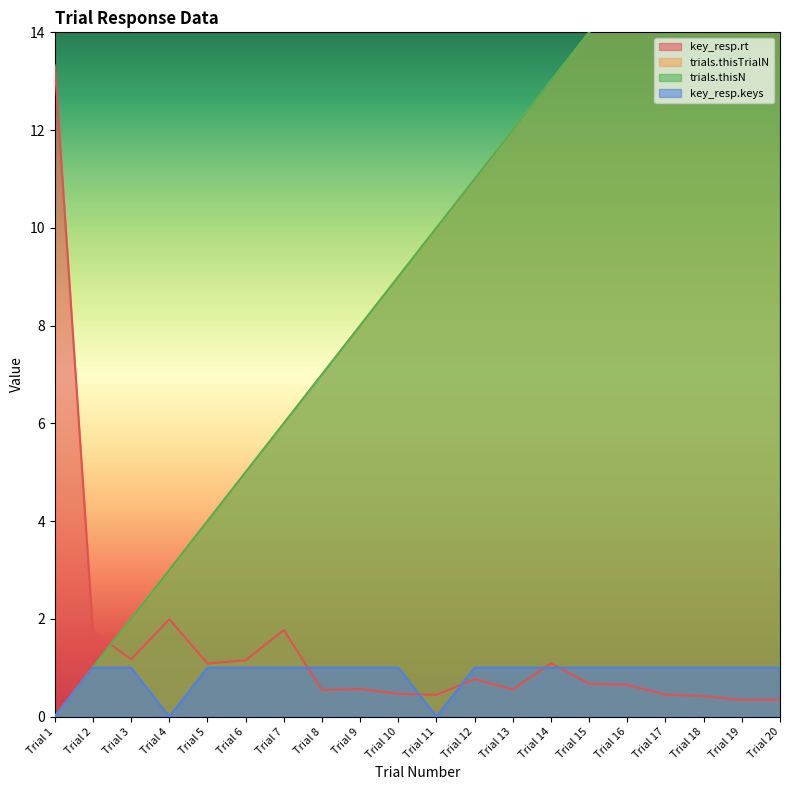

True or false: key_resp.keys and trials.thisTrialN cross at least once.

False